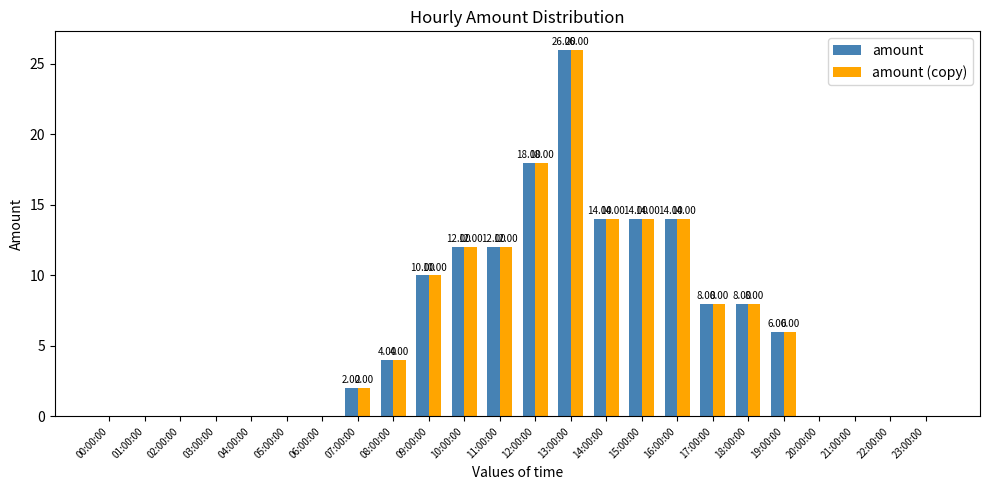

Which category has the highest value in the amount series?

13:00:00